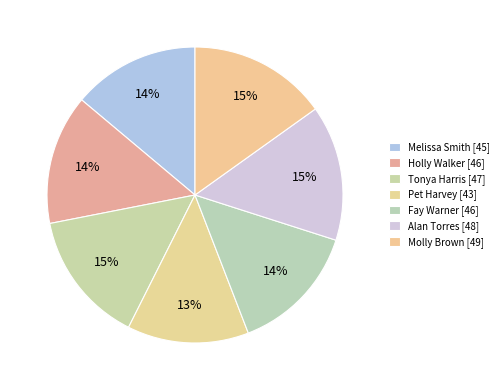

The Melissa Smith slice represents 22% of the pie. True or false?

False